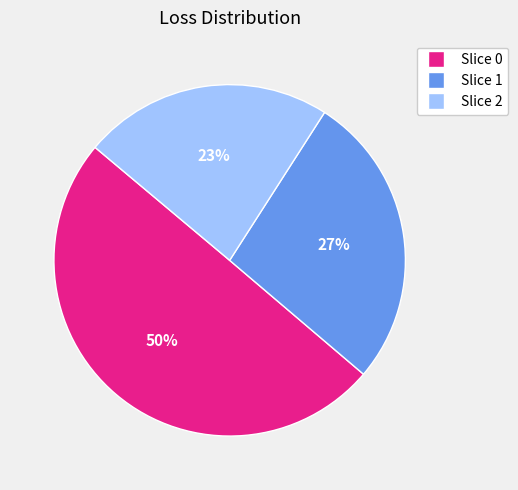

To the nearest percent, what is the average slice percentage?

33%